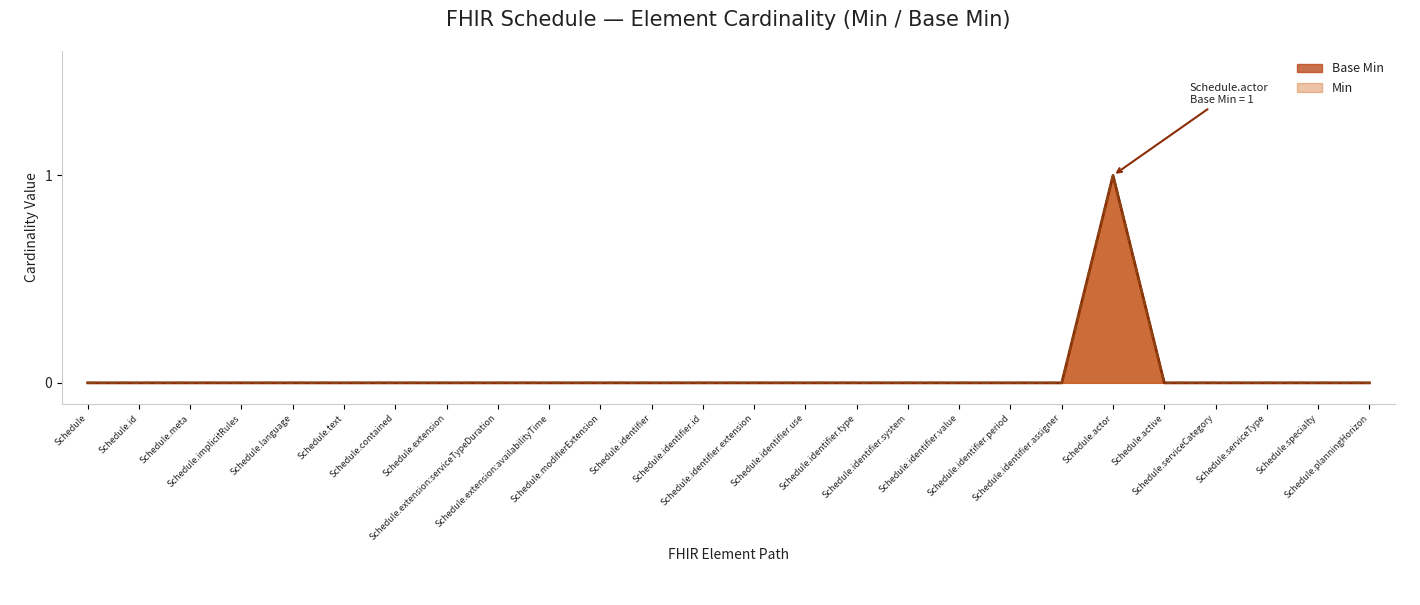

The Min line series shows 0 at Schedule.language. True or false?

False